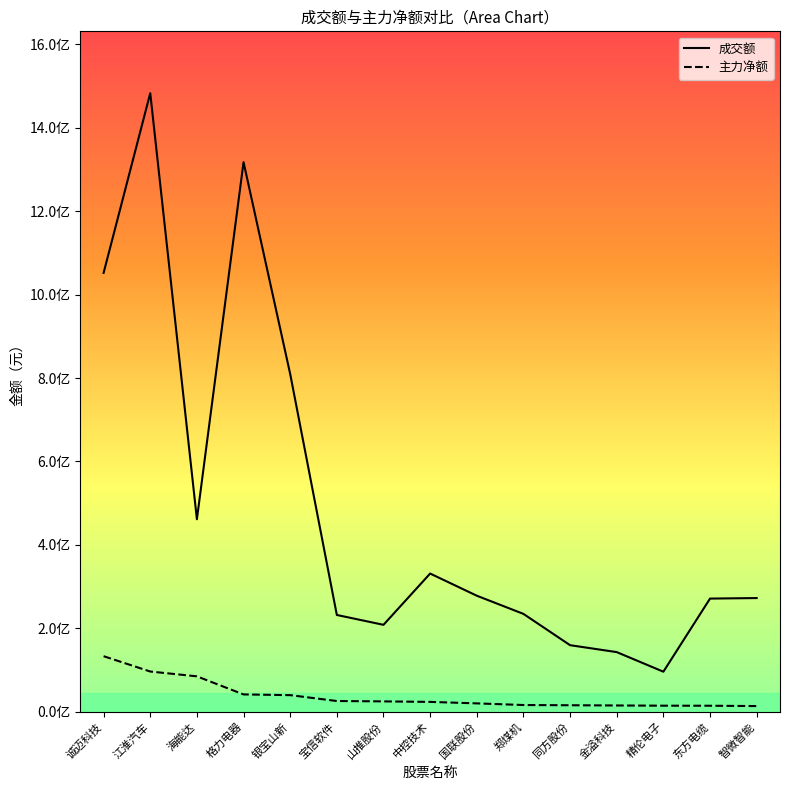

Is the value of 成交额 at 郑煤机 greater than the value of 主力净额 at 国联股份?

Yes